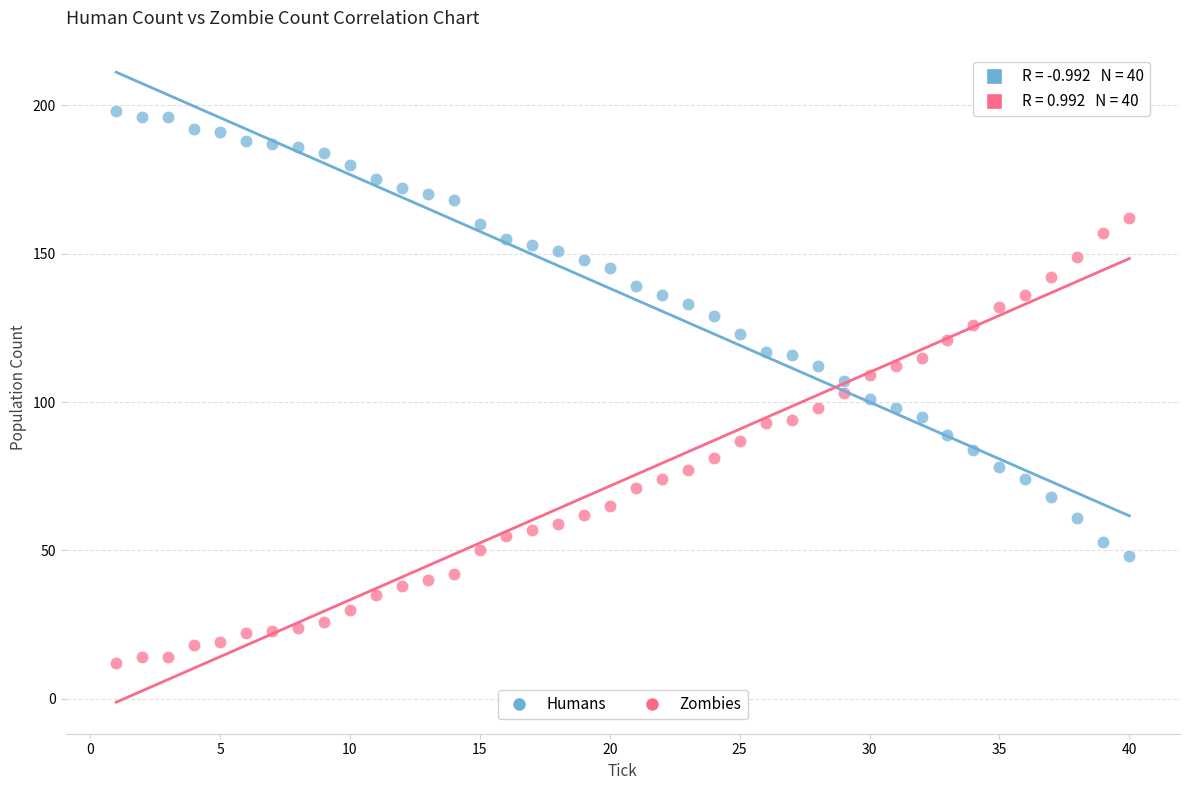

Across all data points, what is the range of X values (max minus min)?

39